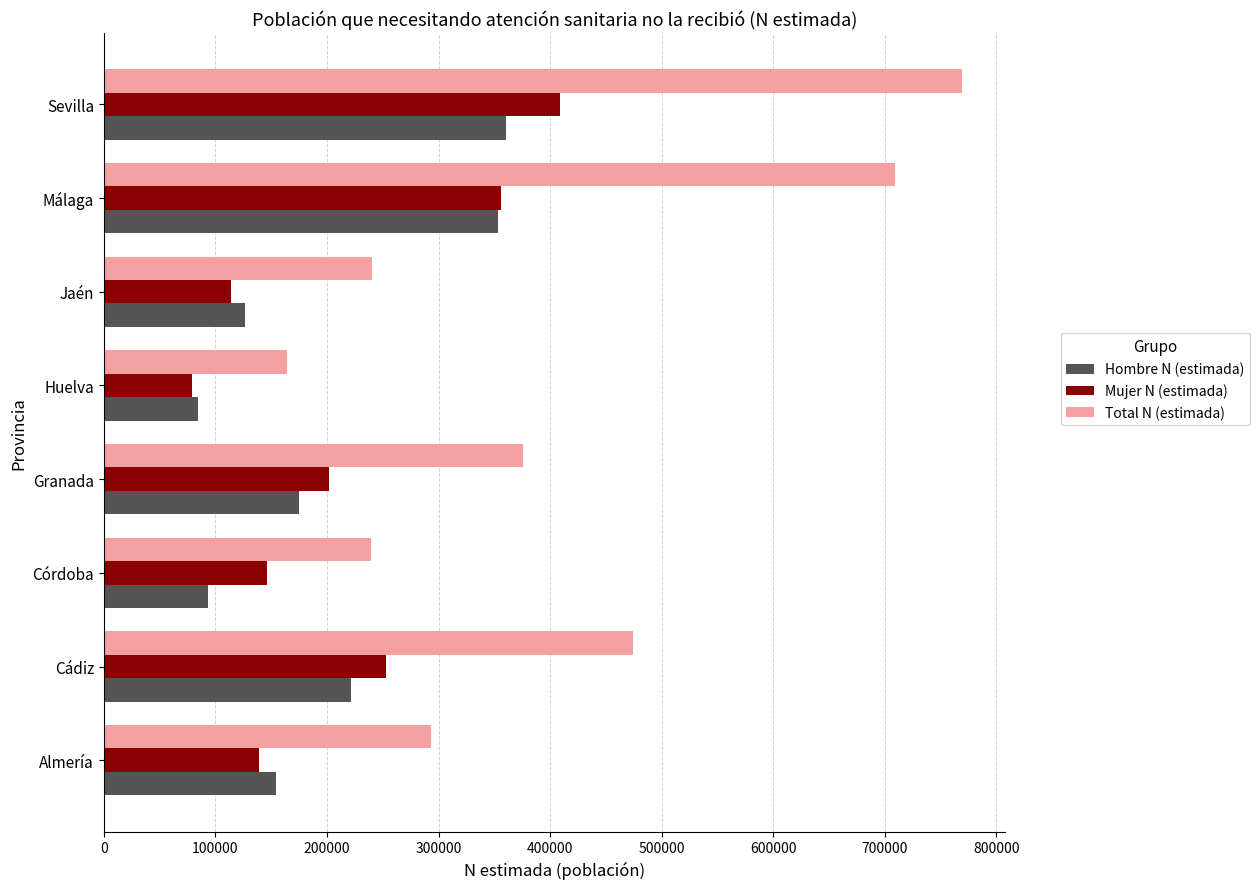

Count the number of data series in this chart.

3